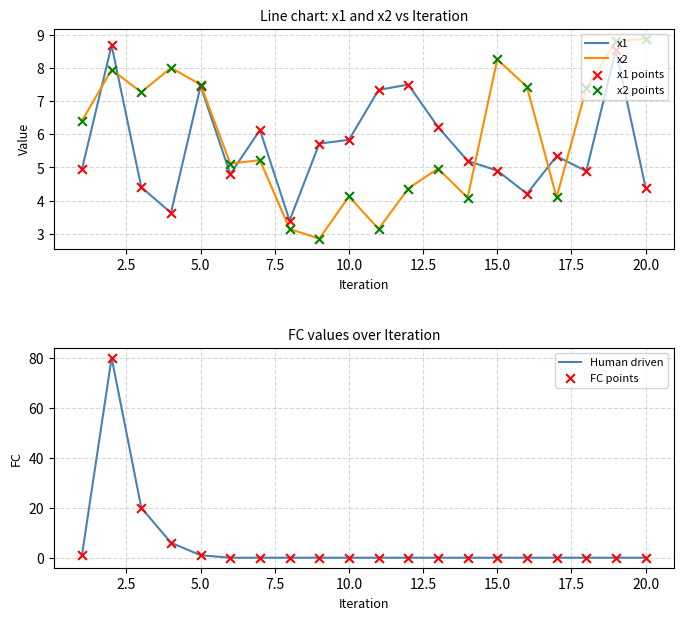

What are all the series names shown in the legend?

x1, x2, x1 points, x2 points, Human driven, FC points